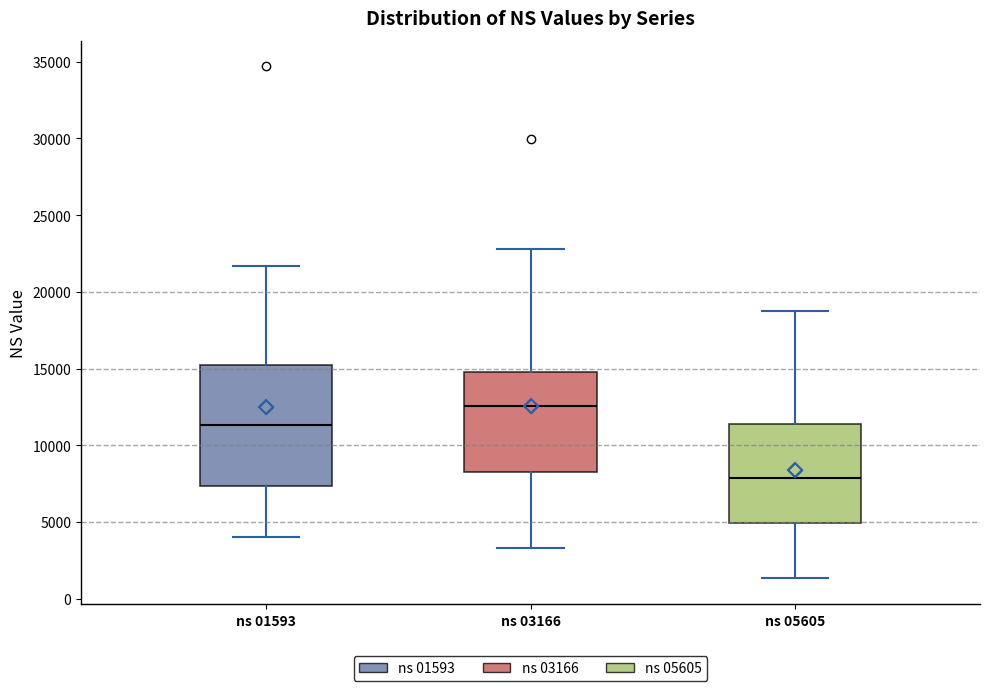

Which box has the lowest median line?

ns 05605